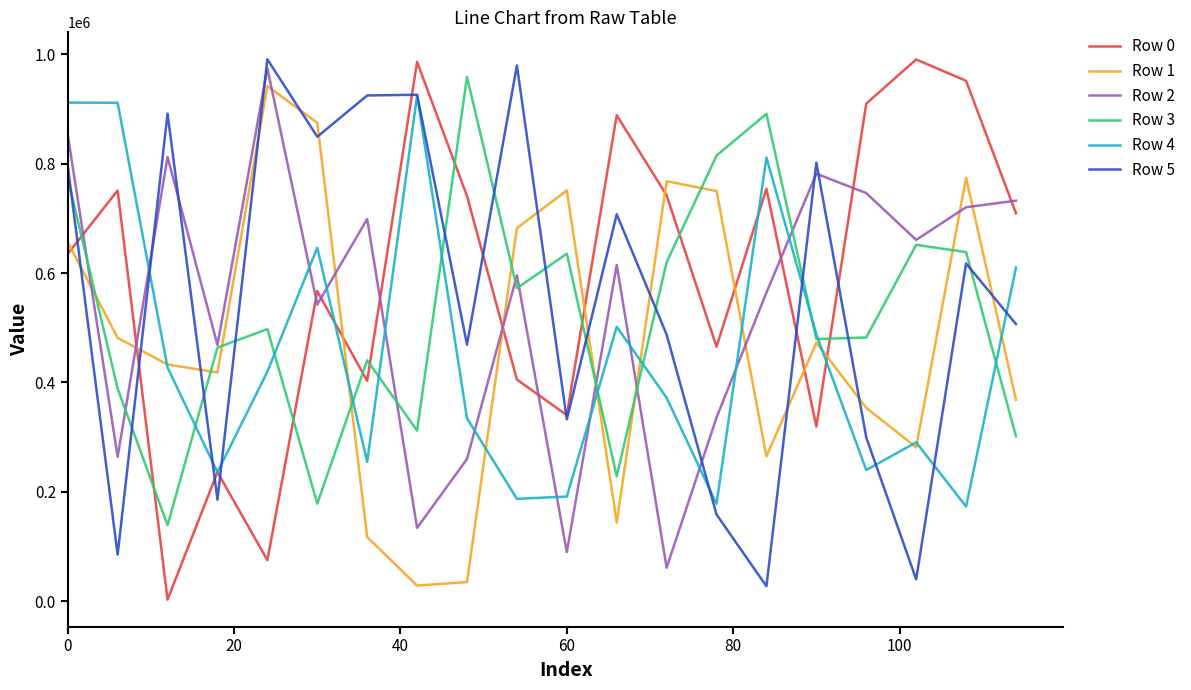

True or false: Row 1 and Row 0 intersect in this chart.

True